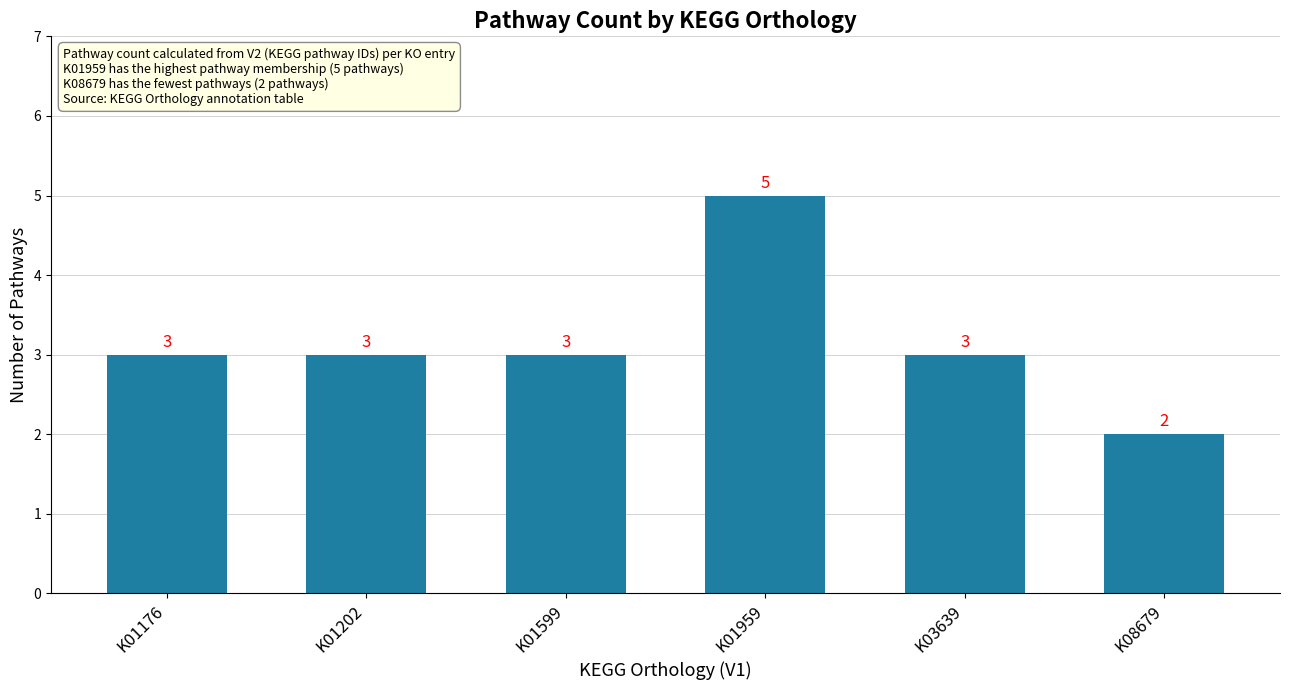

How many bars are there in total?

6